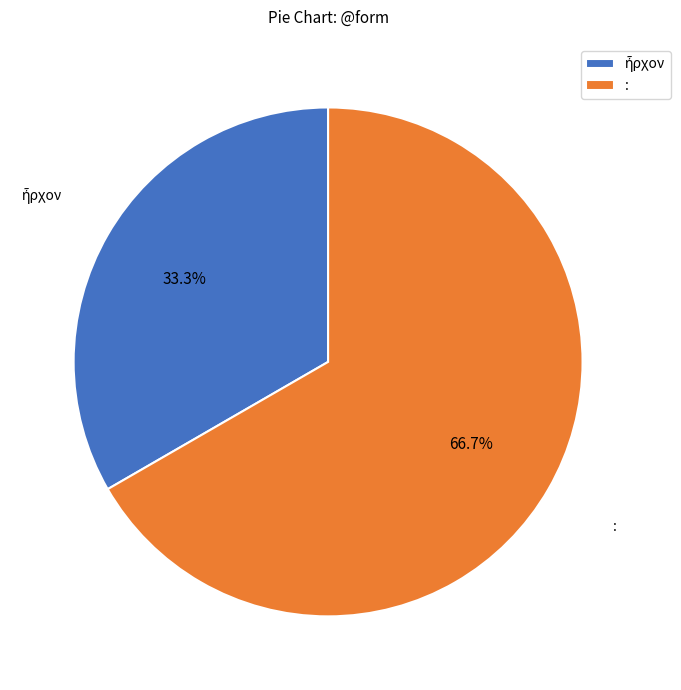

How many slices are in this pie chart?

2